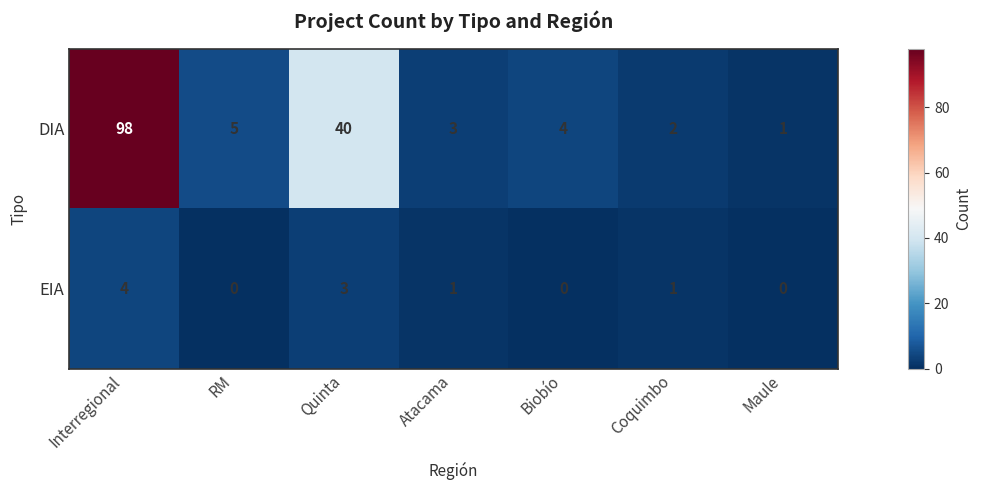

The EIA series shows 2 at Maule. True or false?

False